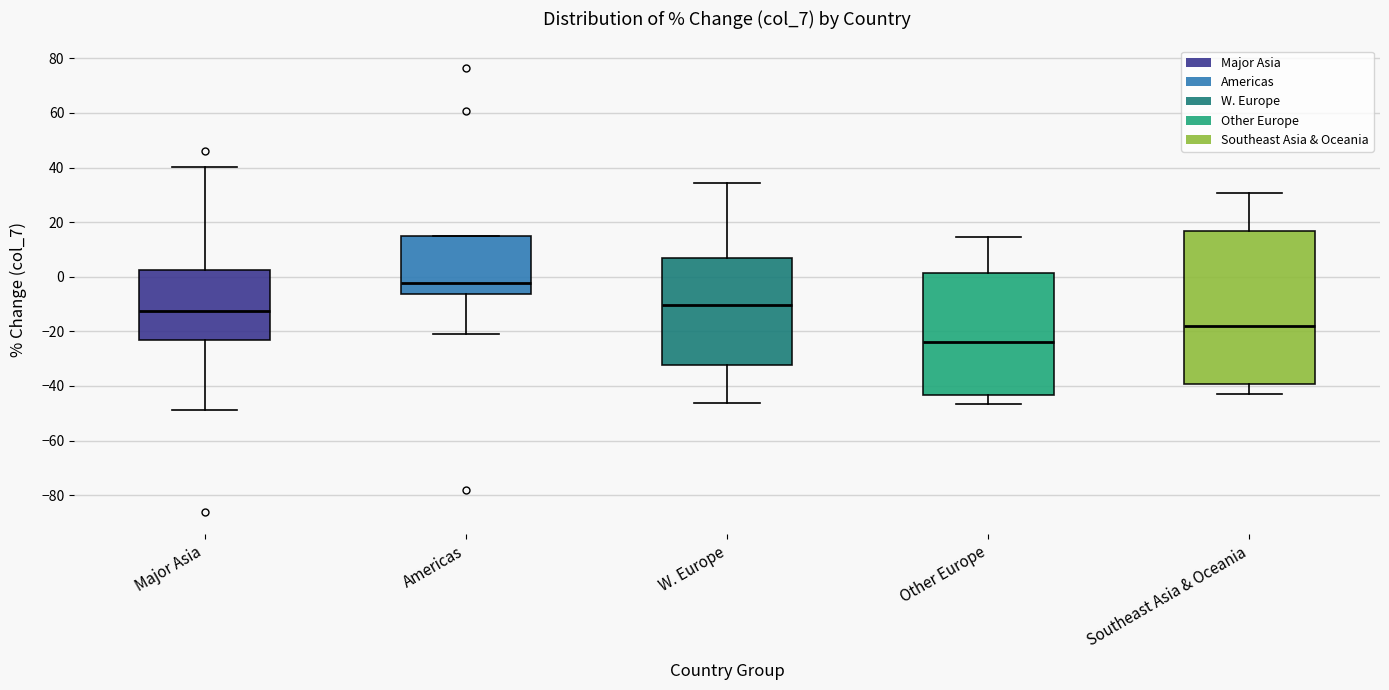

Which box's median line is the highest?

Americas